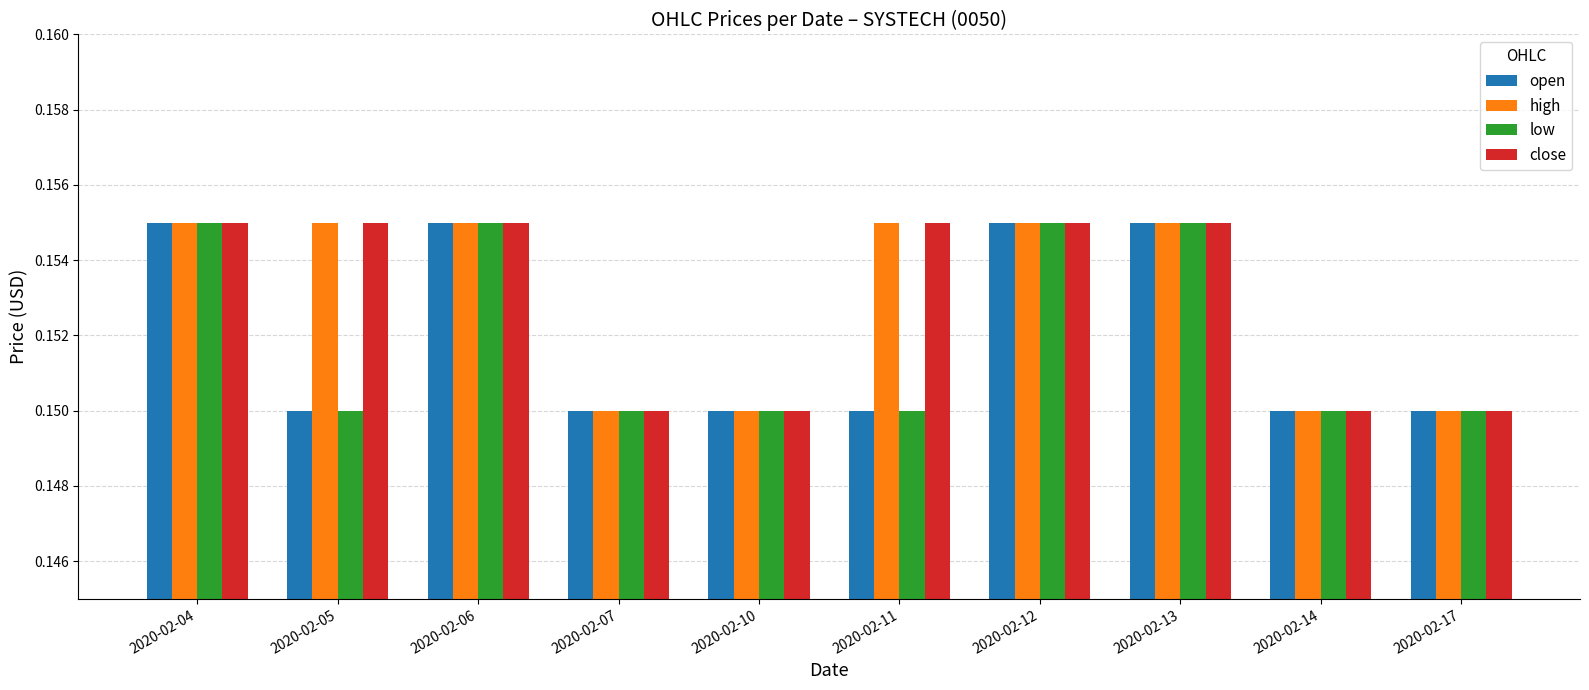

What is the sum of all open values?

1.5